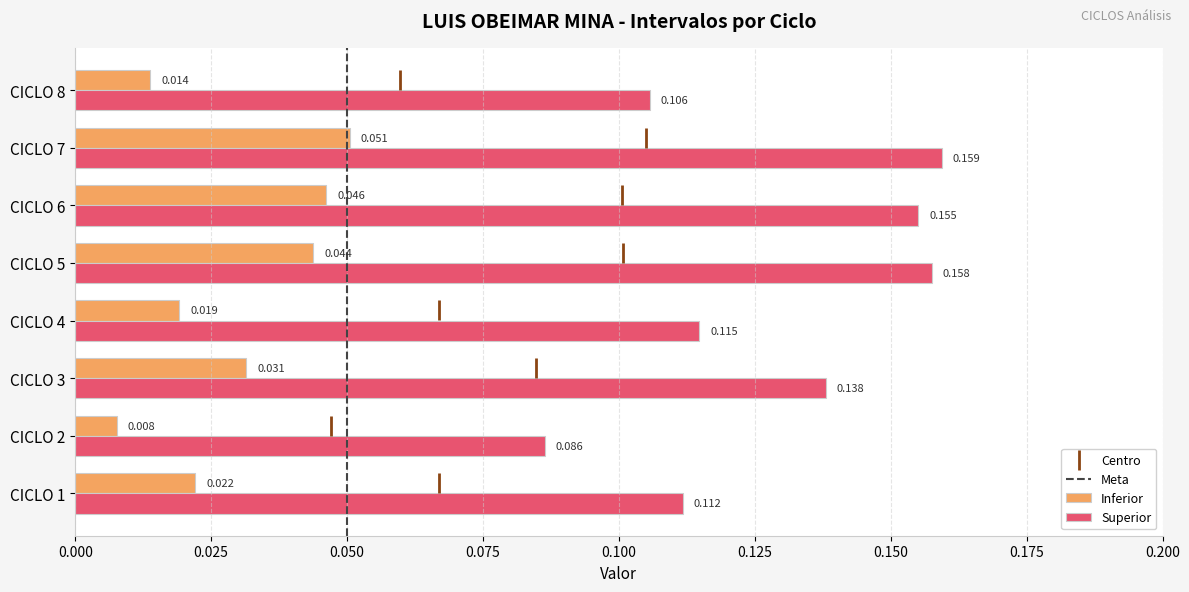

Which series has the largest total across all categories?

Superior